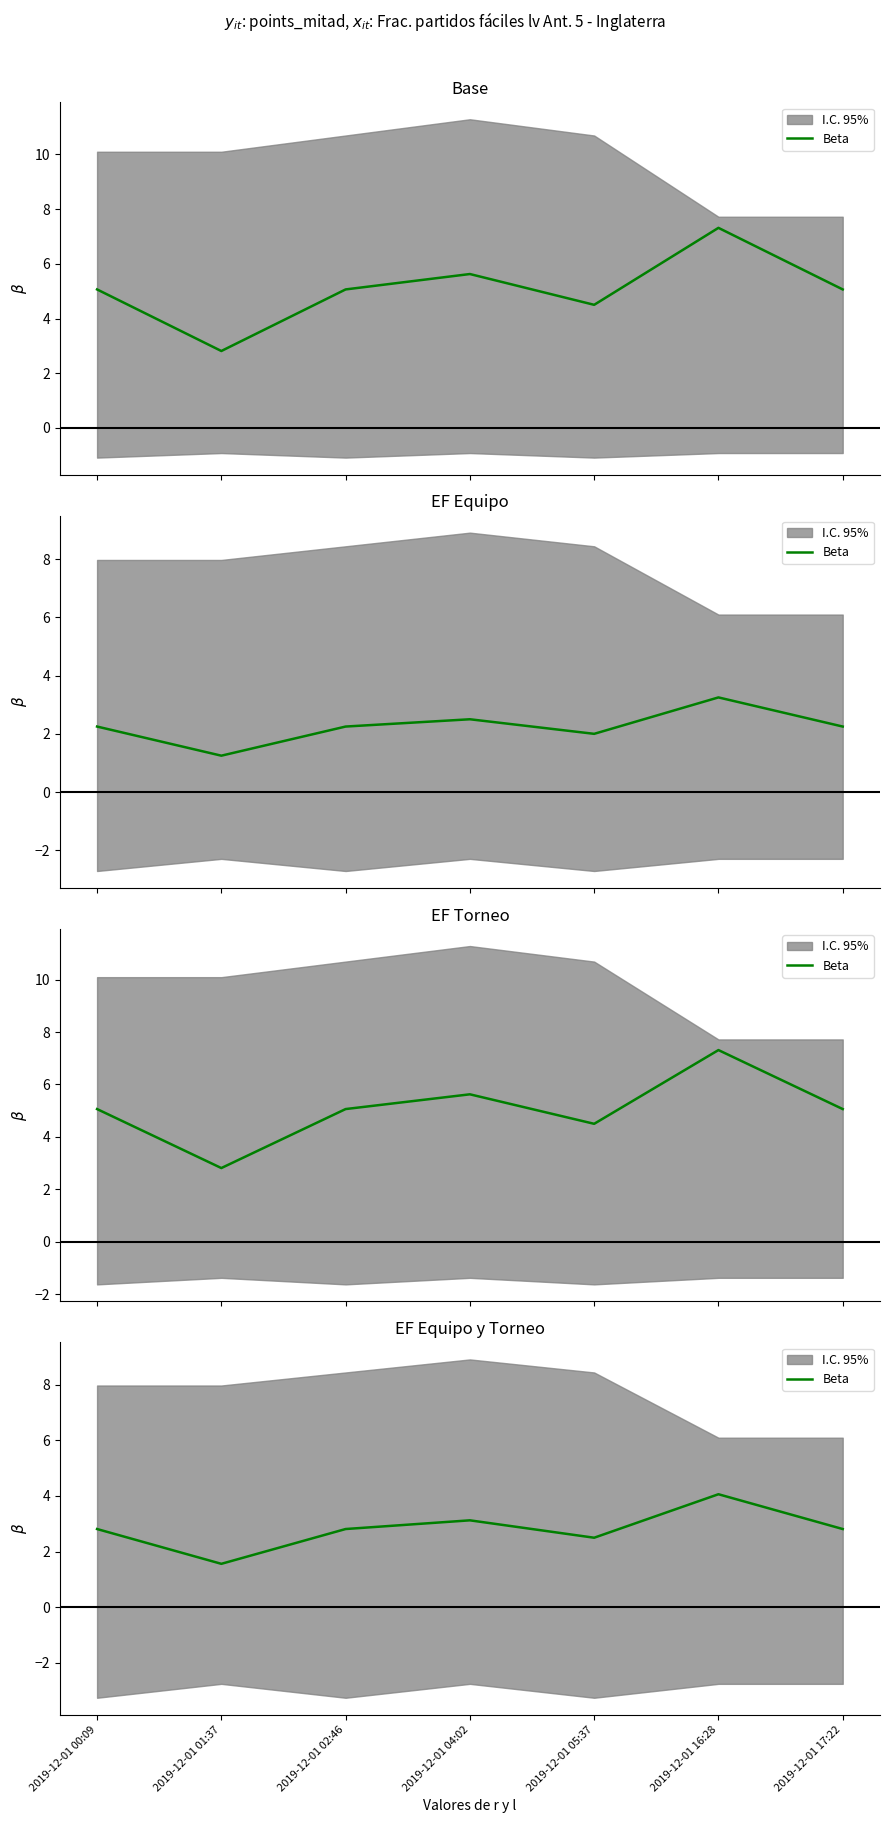

Reading left to right, list all the values displayed in this chart.

2.8	1.6	2.8	3.1	2.5	4.1	2.8